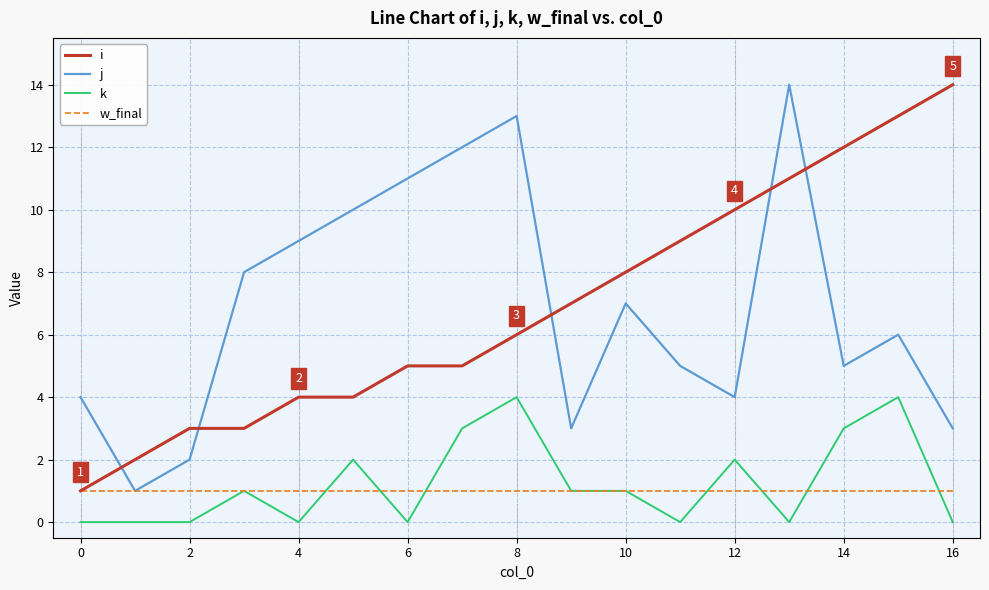

True or false: i and k intersect in this chart.

False